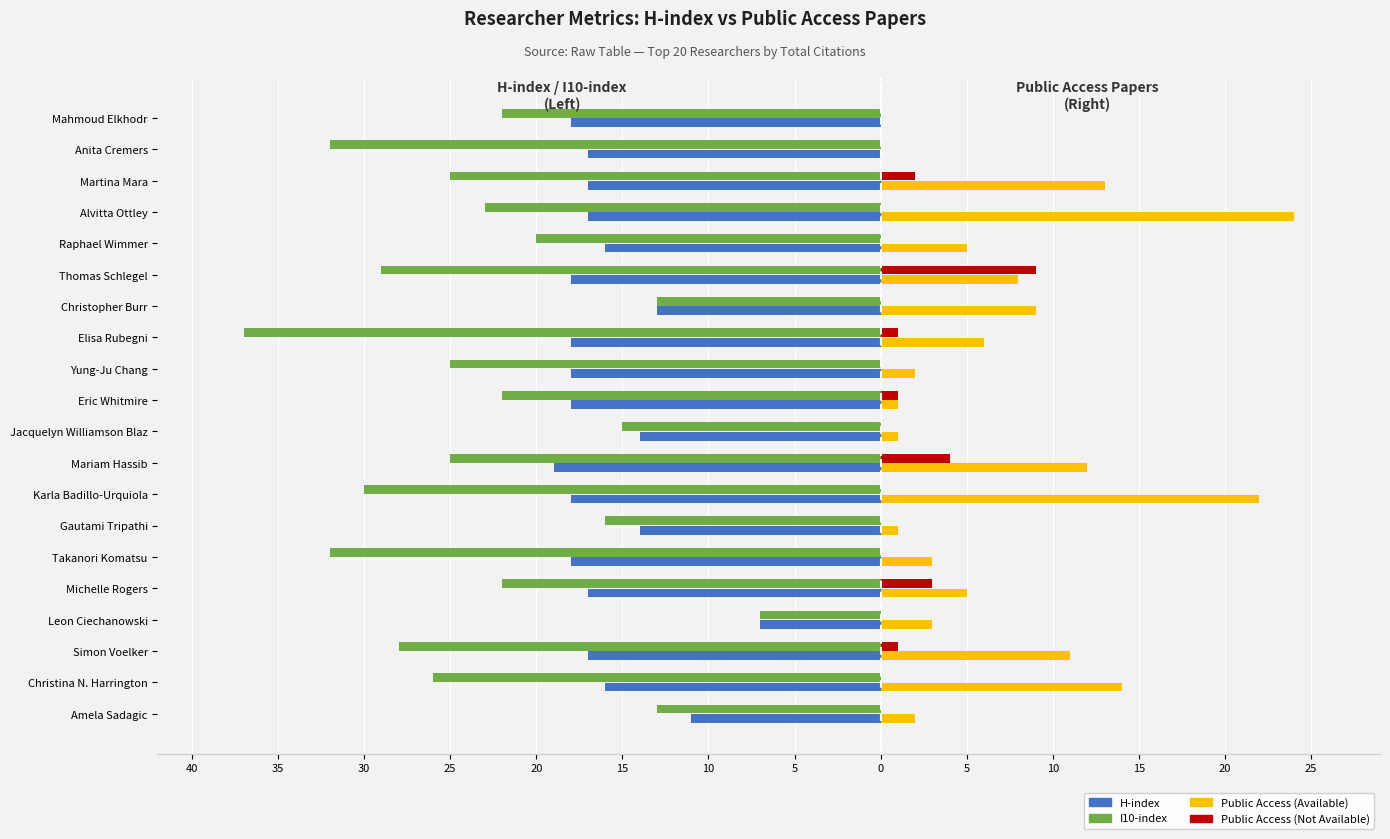

Which series has the largest range (max minus min)?

I10-index